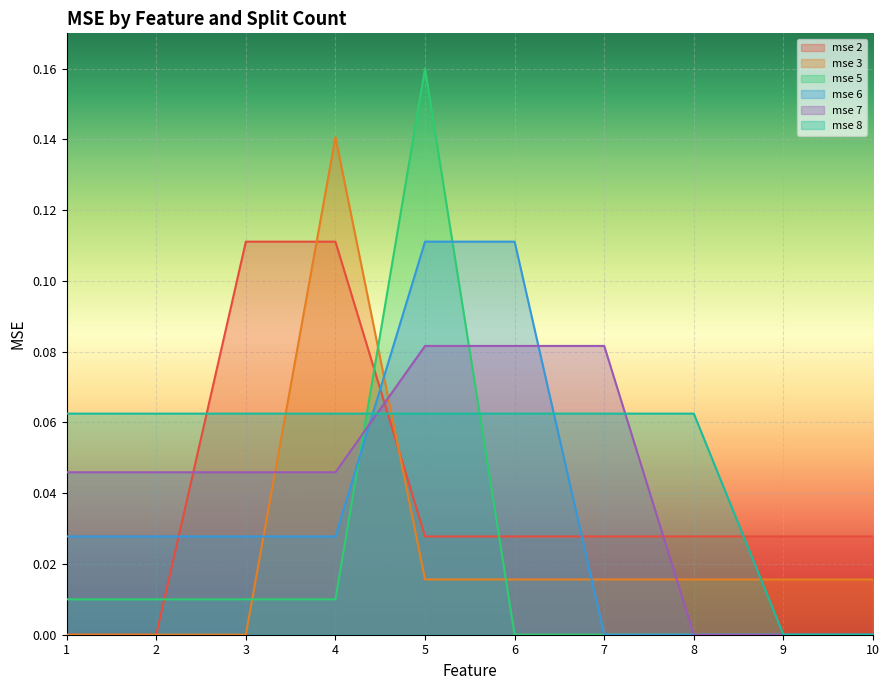

Between 5 and 7, which is larger?

5